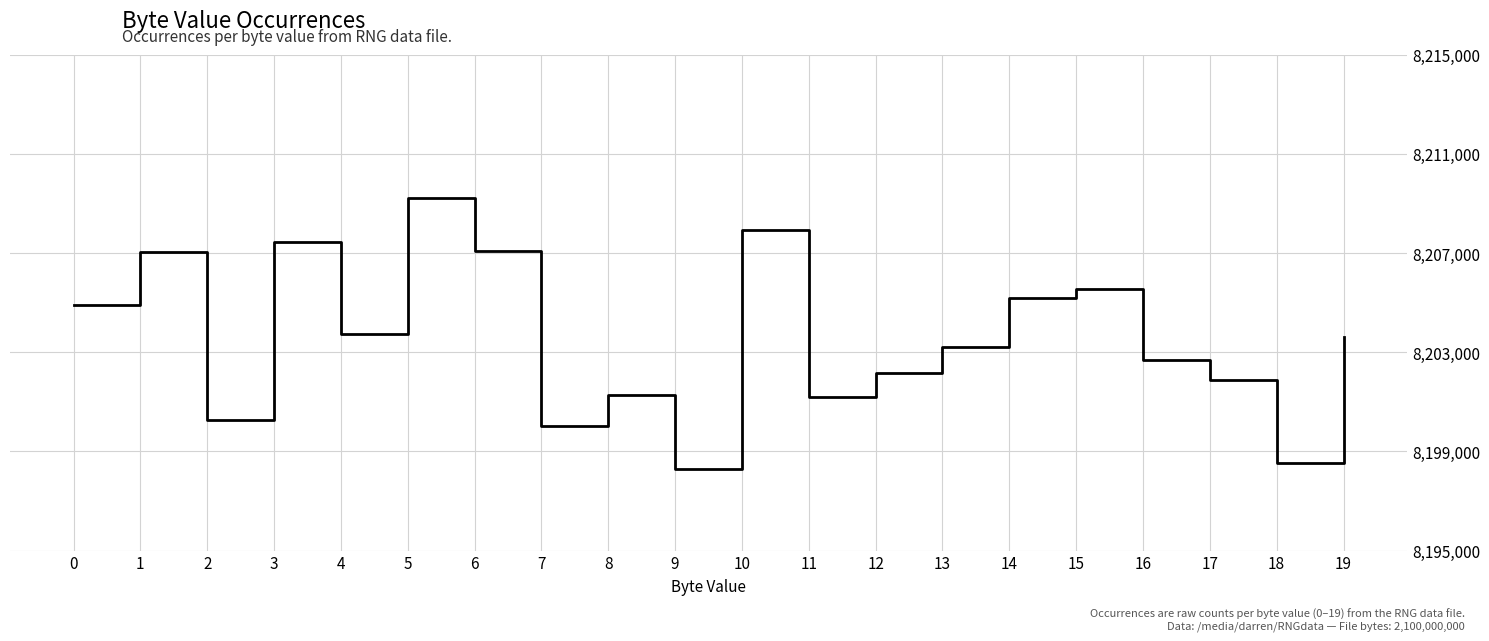

What is the difference between the maximum and minimum values?

10929